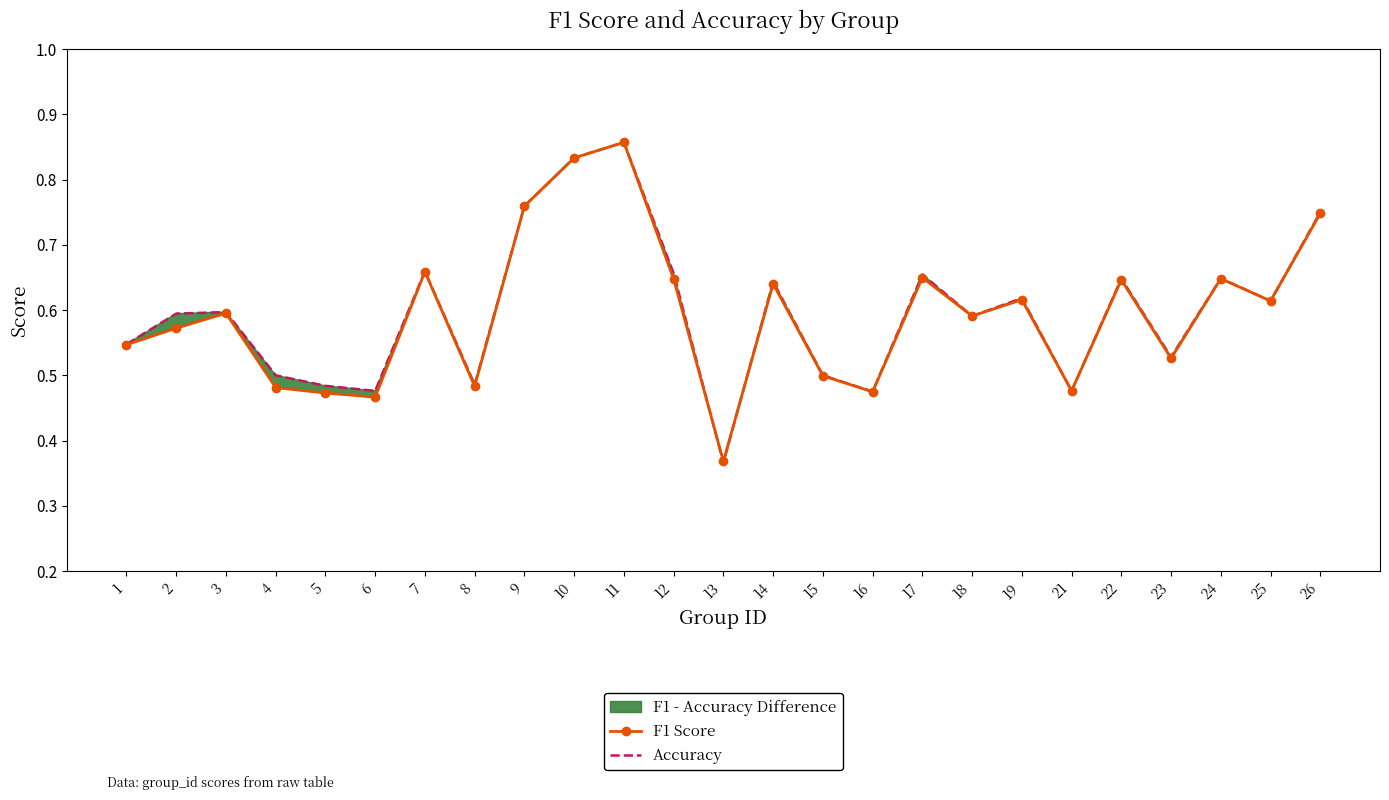

What is the average value of the Accuracy series?

0.6